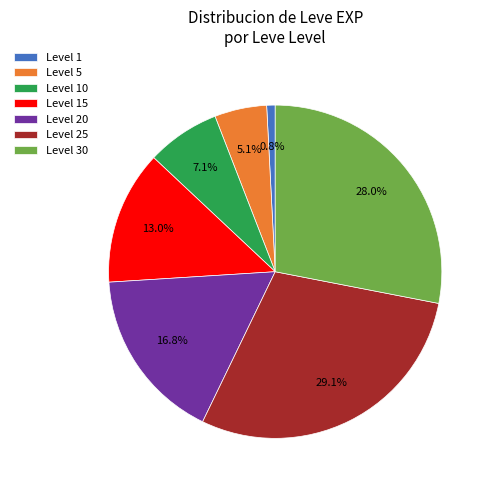

Is the sum of Level 20 and Level 30 greater than half?

No